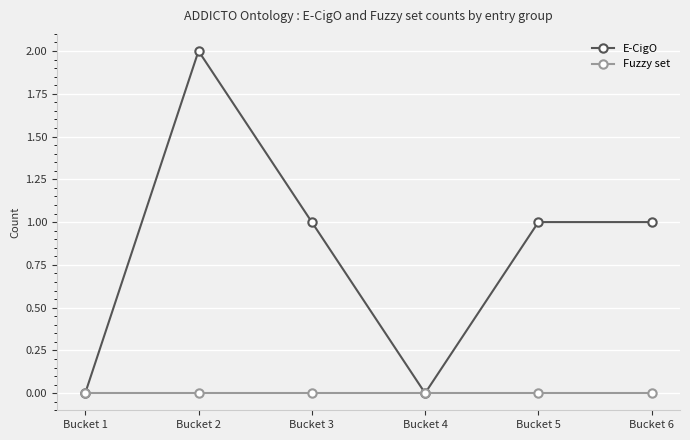

Rank the series by their maximum value, from highest to lowest.

E-CigO, Fuzzy set